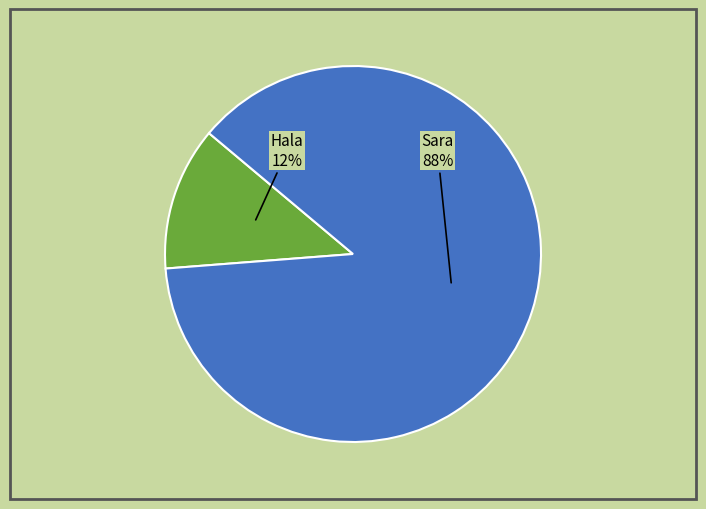

Which has a higher value, Hala or Sara?

Sara